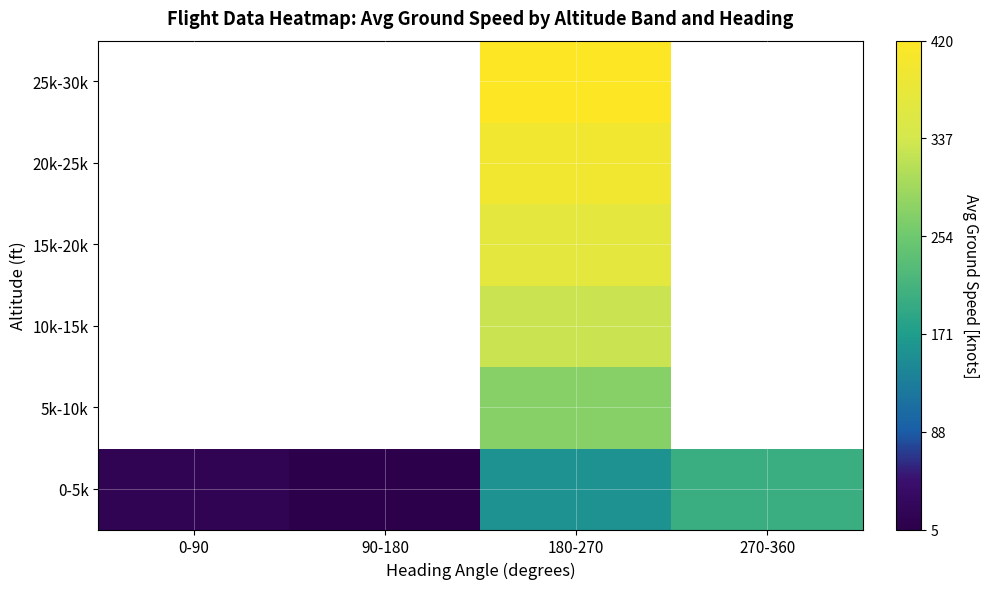

Is the value of 0-5k at 180-270 greater than the value of 20k-25k at 90-180?

No